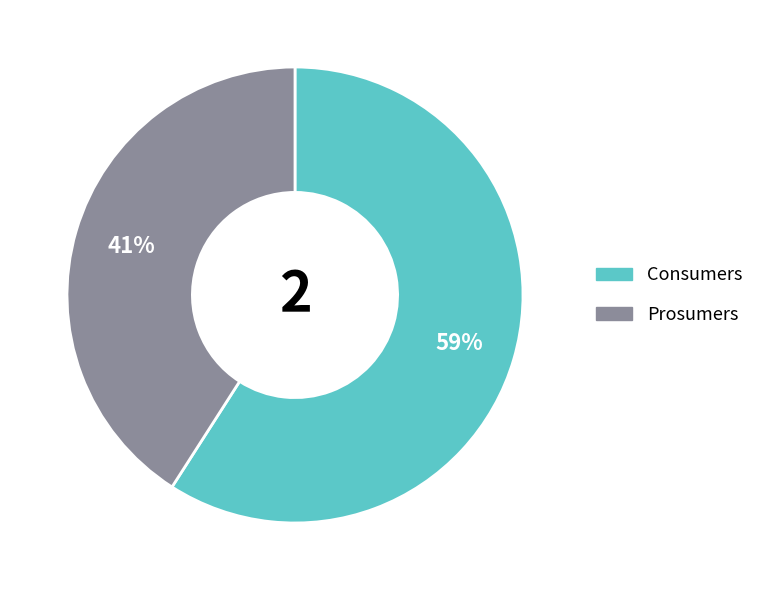

To the nearest percent, what percentage of the pie is Prosumers?

41%